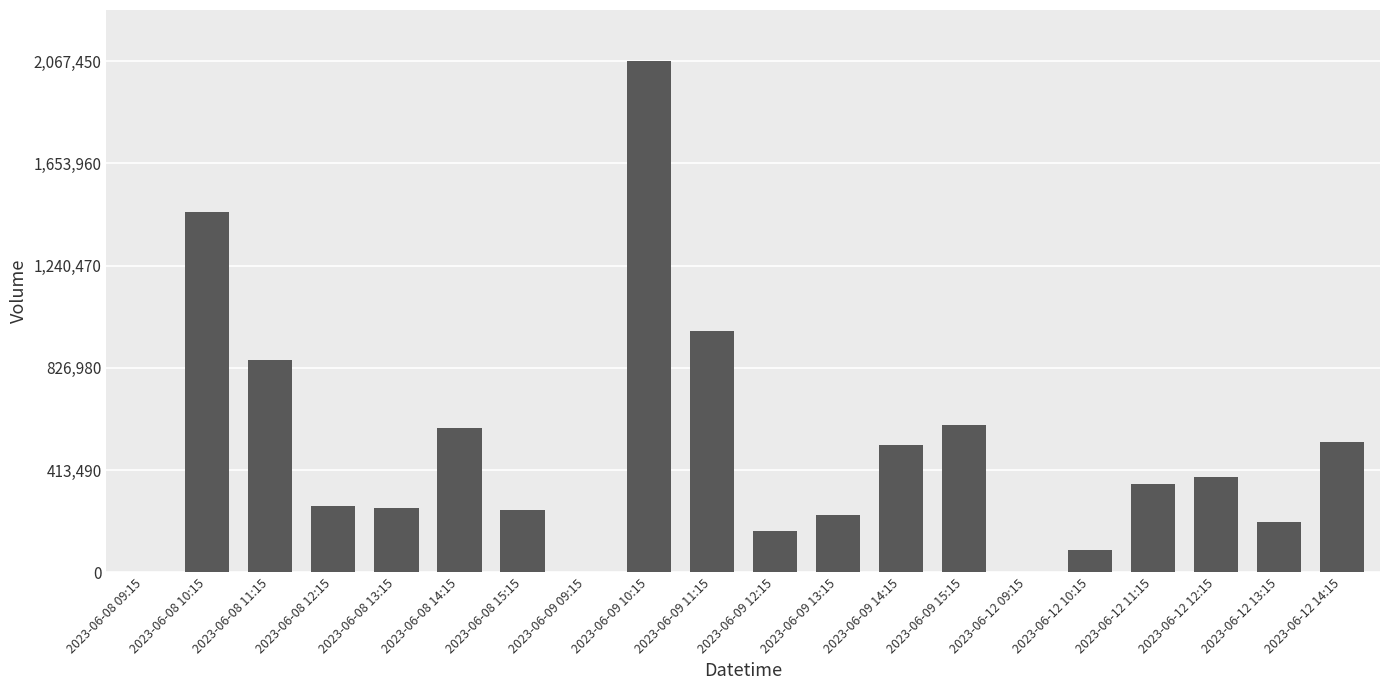

Is it true that the value at 2023-06-12 12:15 is 387237?

True